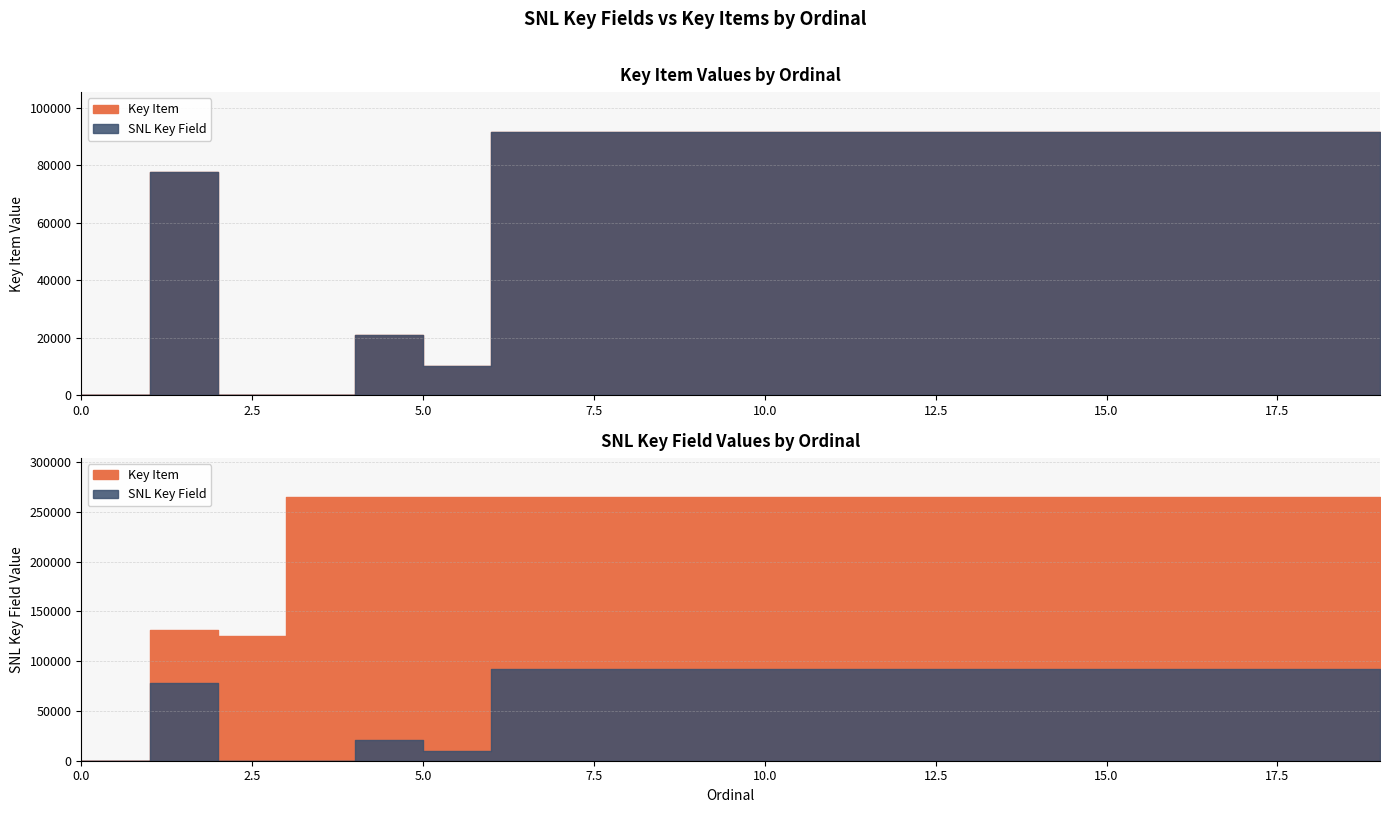

At which label does Key Item first exceed 91715?

10